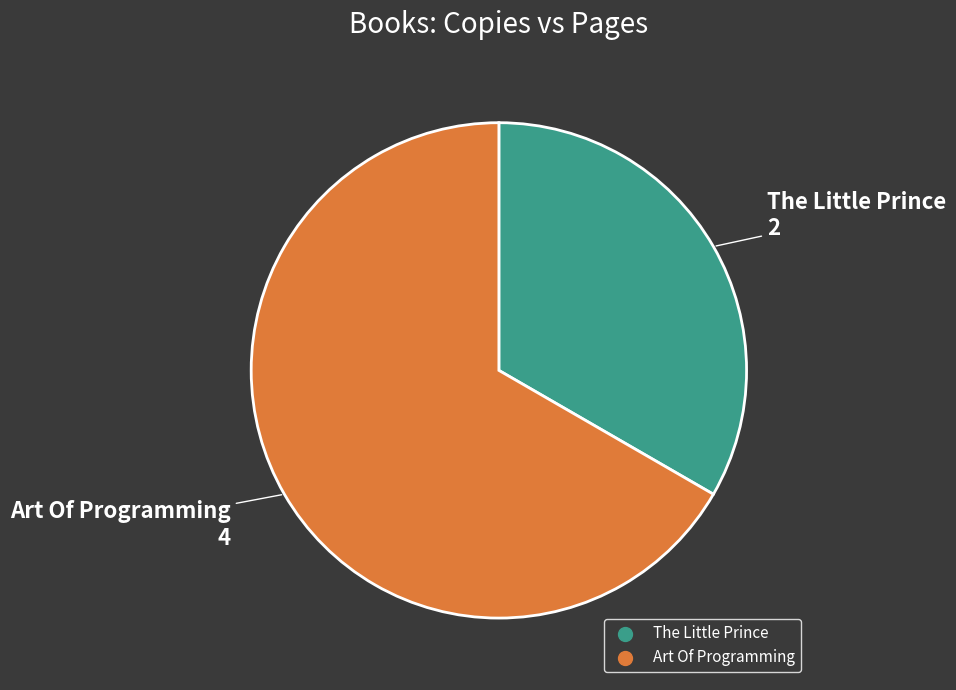

What is the ratio of the value at Art Of Programming to the value at The Little Prince?

2.0